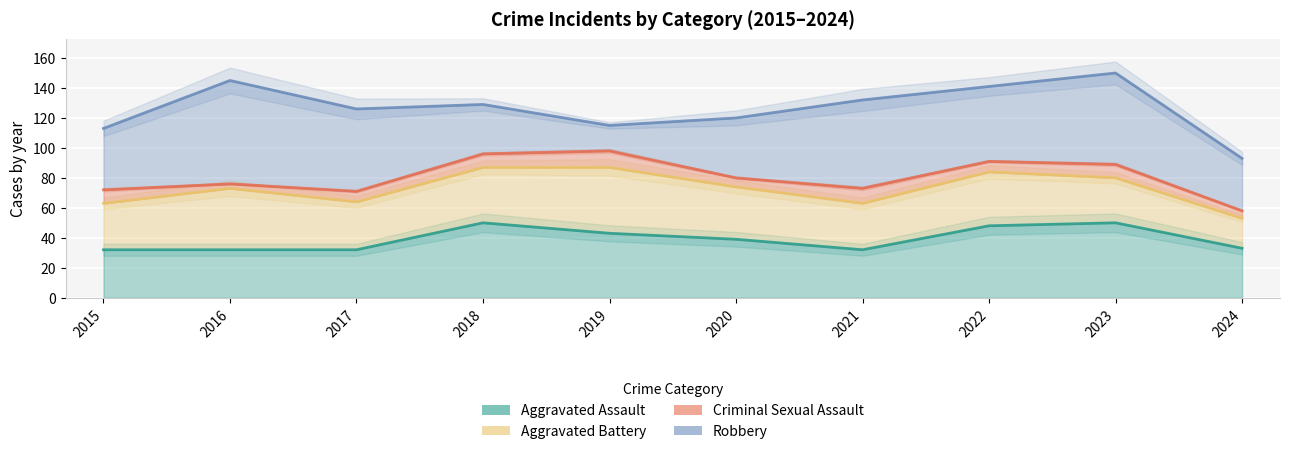

Which series has the largest total across all categories?

Robbery